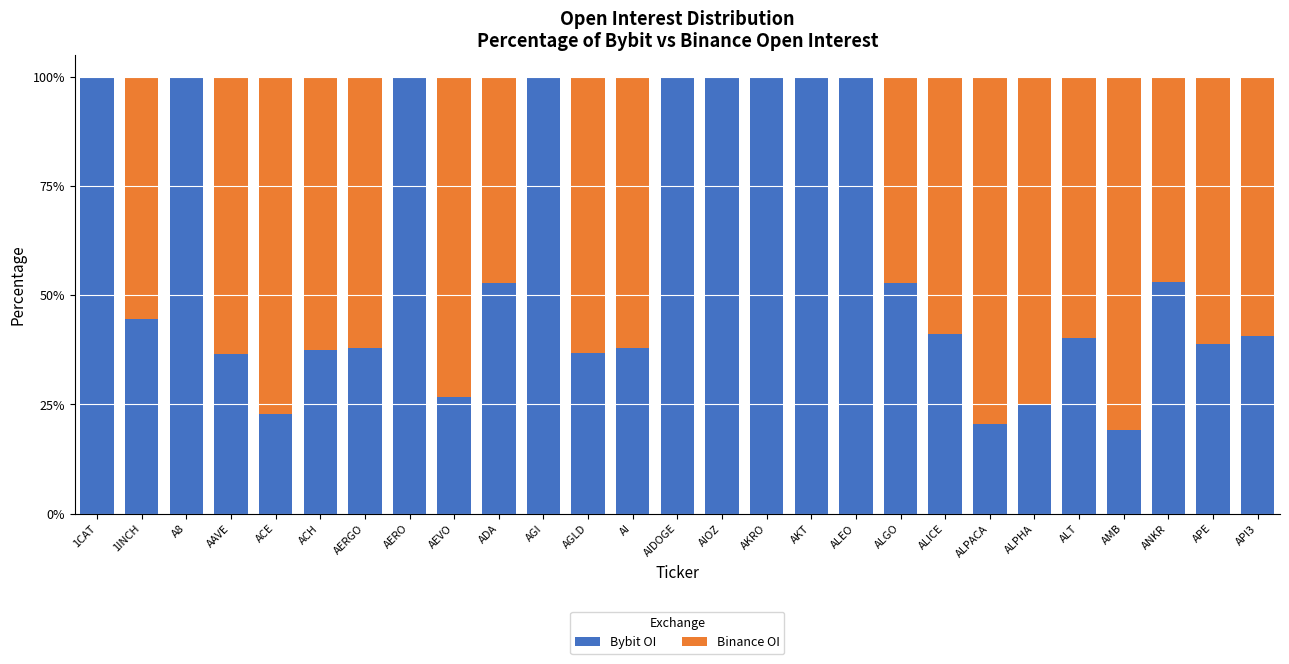

Does the chart contain stacked bars?

Yes